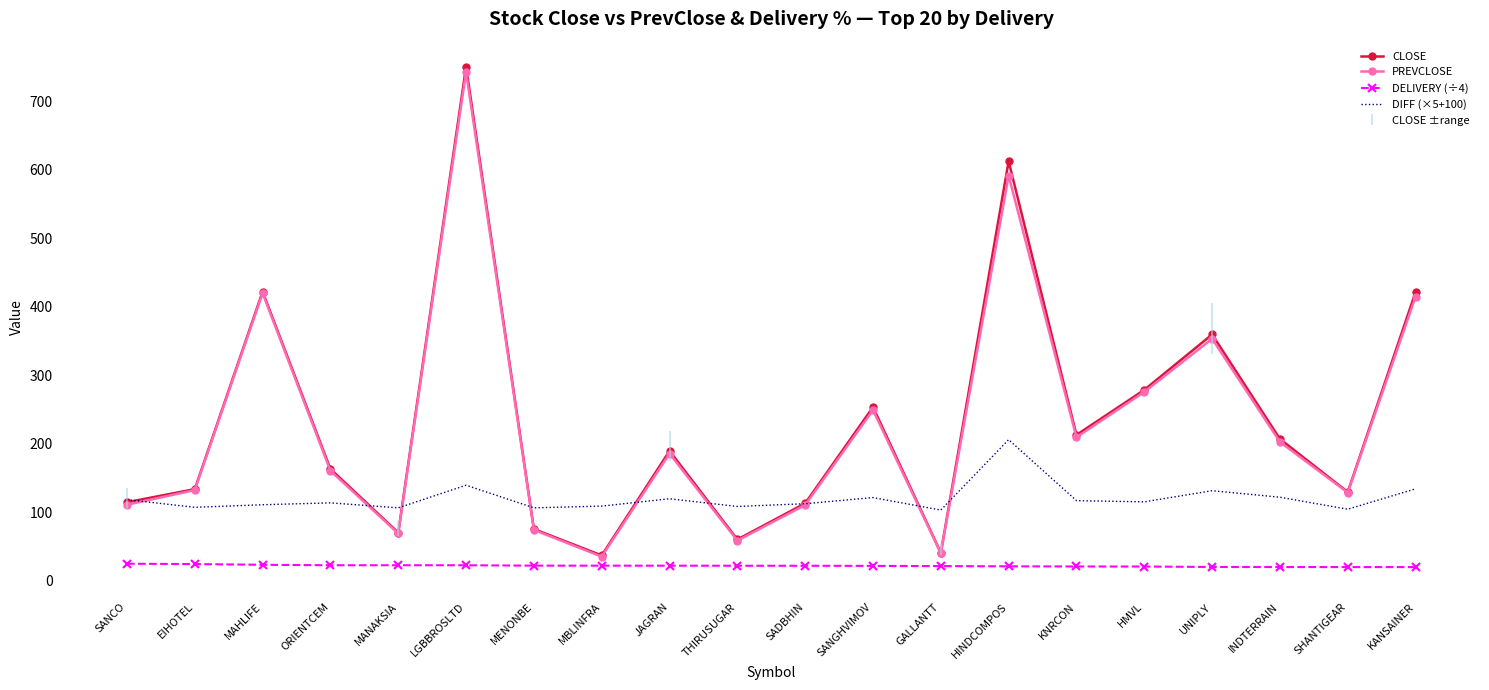

At which label does PREVCLOSE reach its peak?

LGBBROSLTD